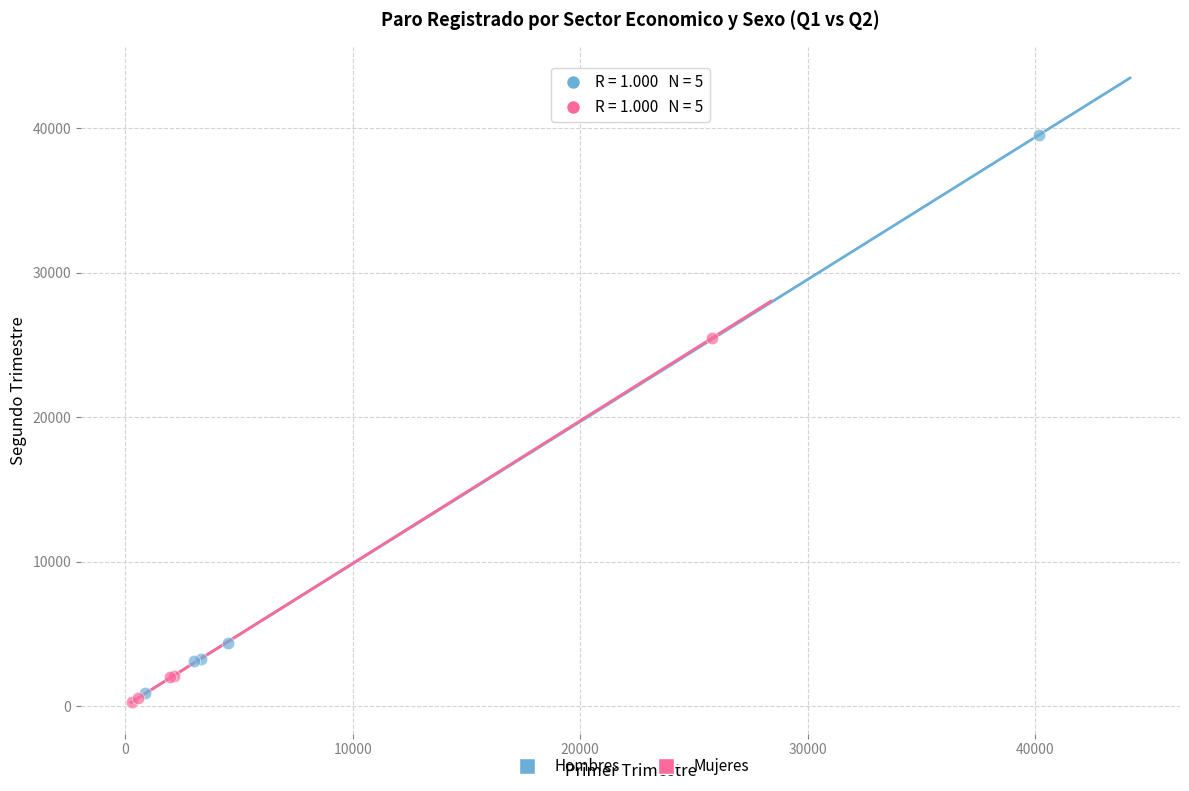

What are all the series names shown in the legend?

Hombres, Mujeres